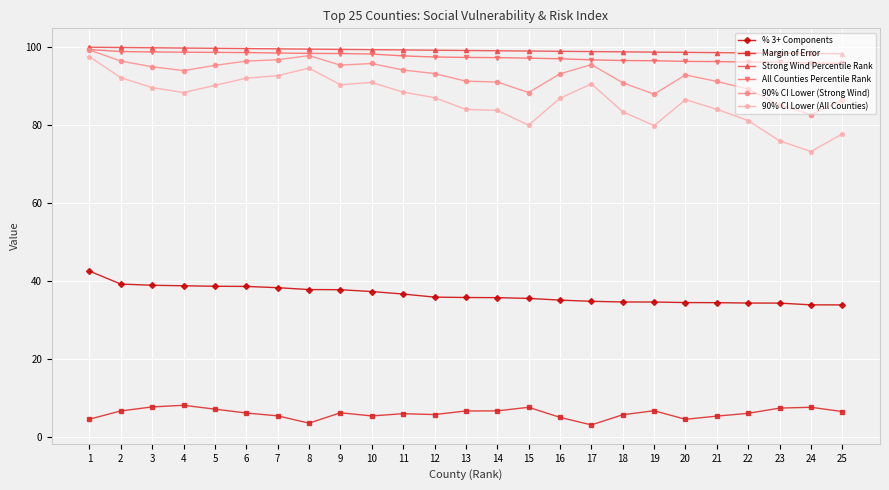

Count the number of categories in the chart.

25